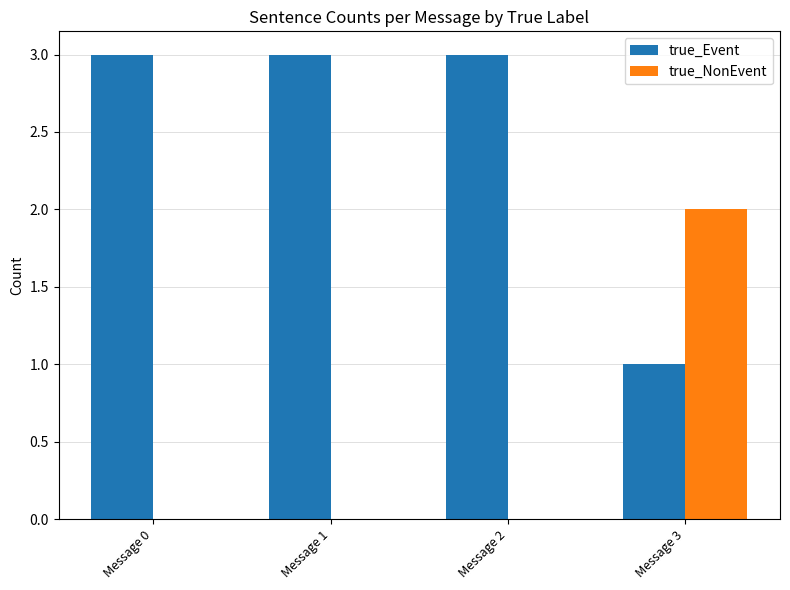

How many true_Event values are between 3 and 4?

3